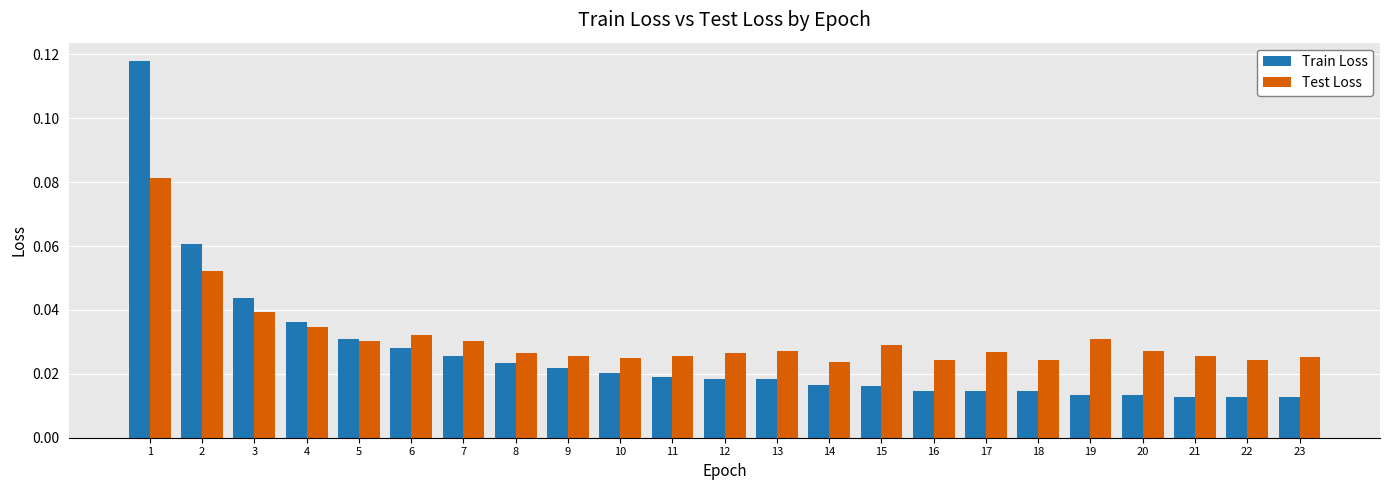

What is the sum of all Train Loss values?

0.6